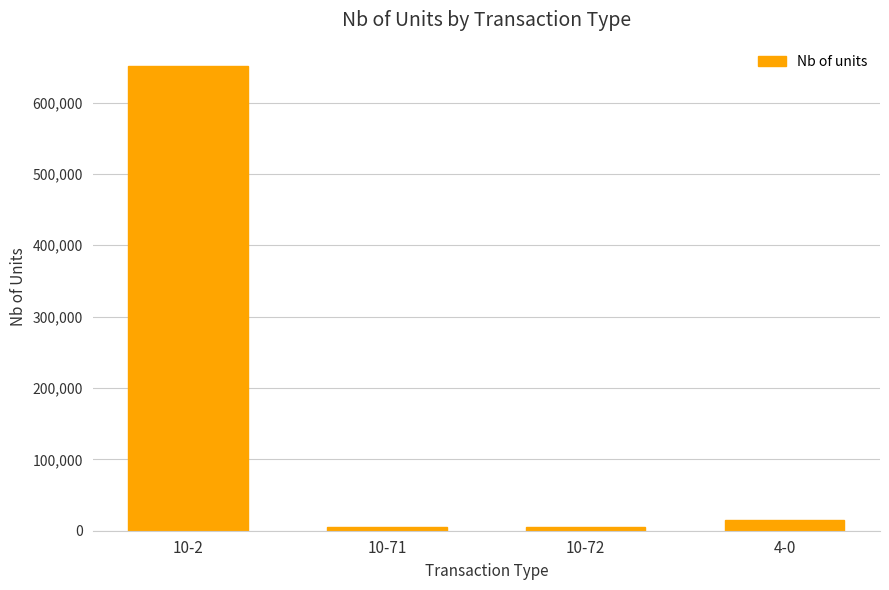

What is the minimum value shown in the chart?

4707